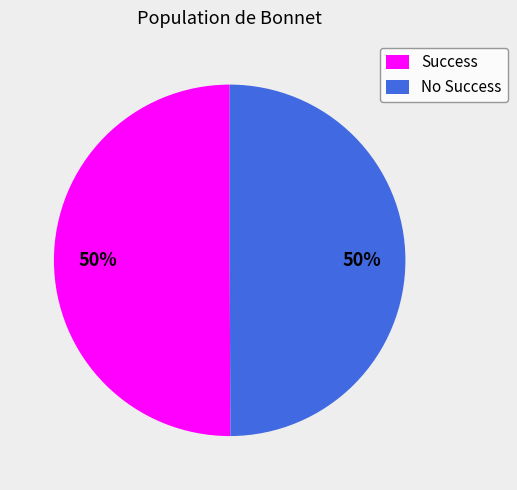

Approximately how many times larger is the value at Success compared to No Success?

1.0